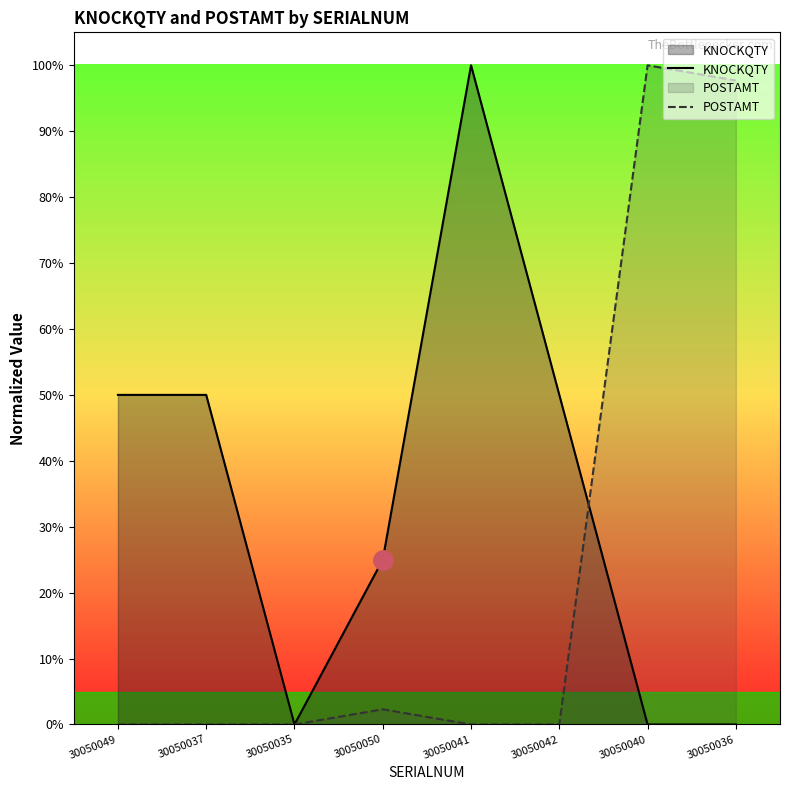

How many lines are shown in the chart?

2